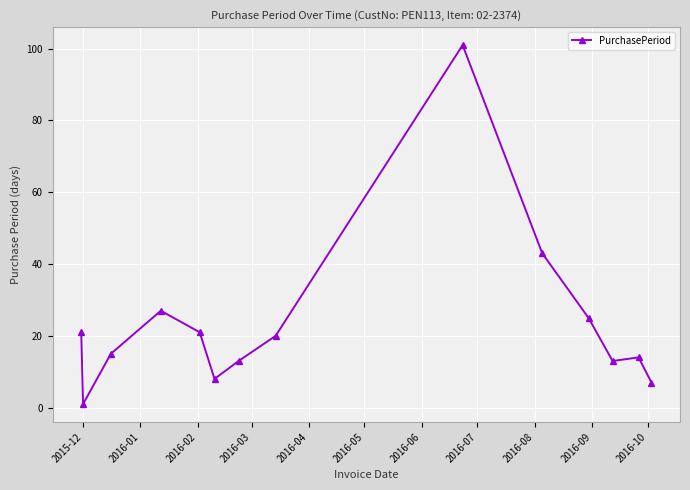

What is the sum of all values?

329